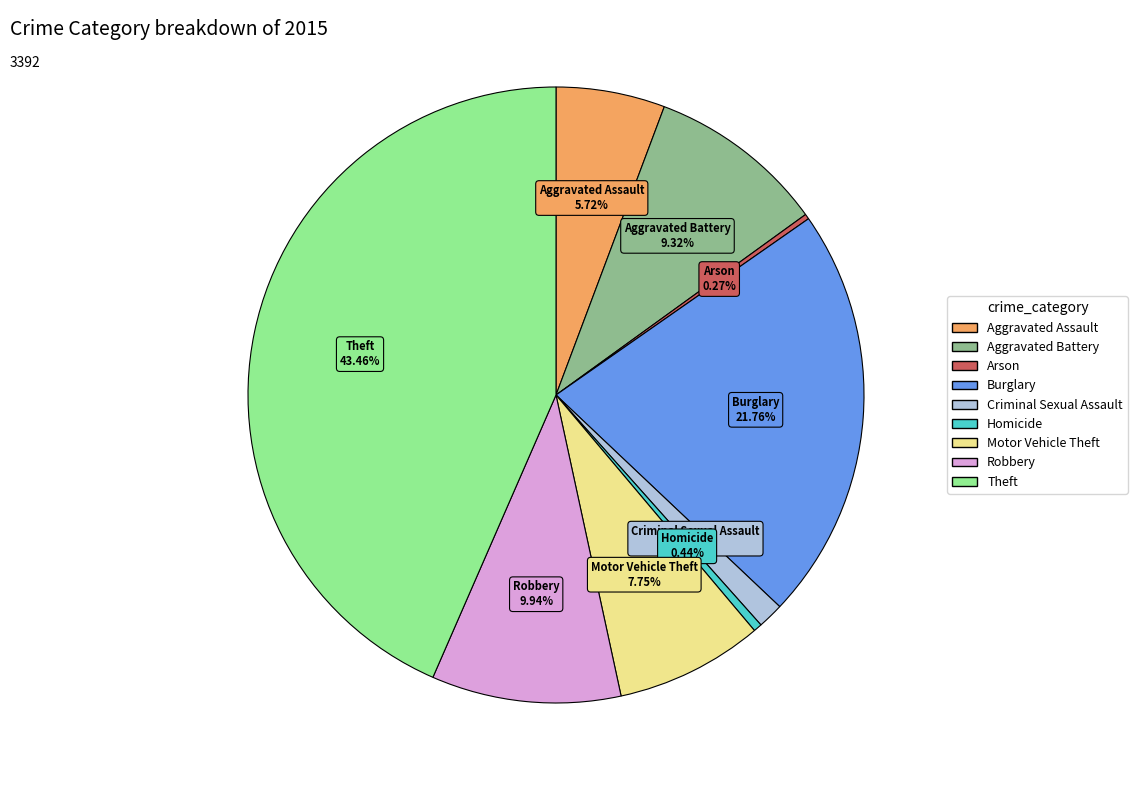

To the nearest percent, what is the average slice percentage?

11%